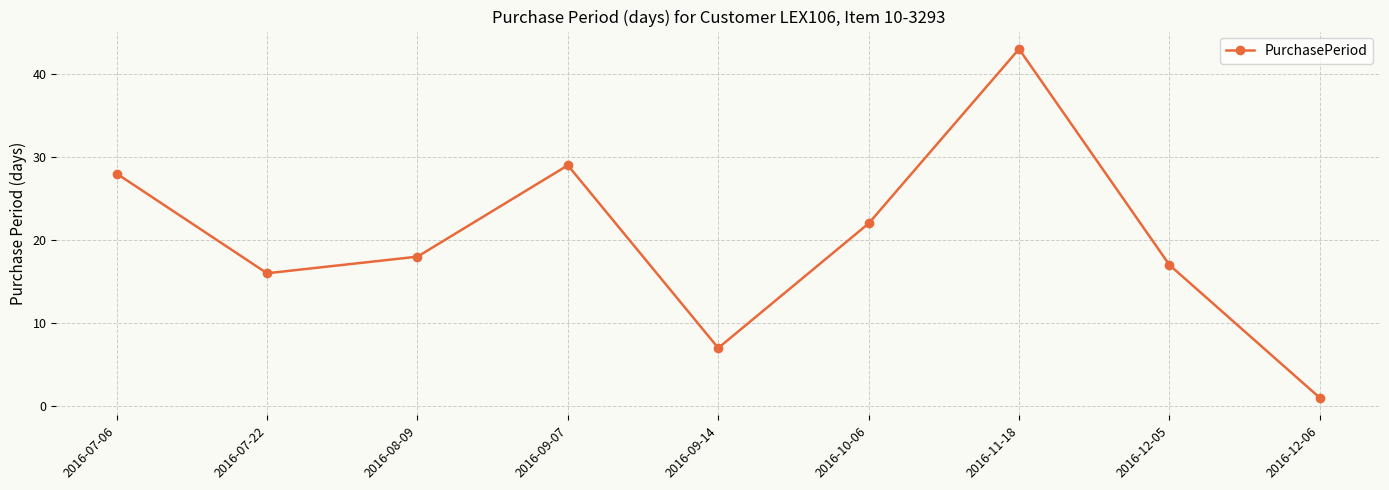

What is the ratio of the value at 2016-12-05 to the value at 2016-07-22?

1.1